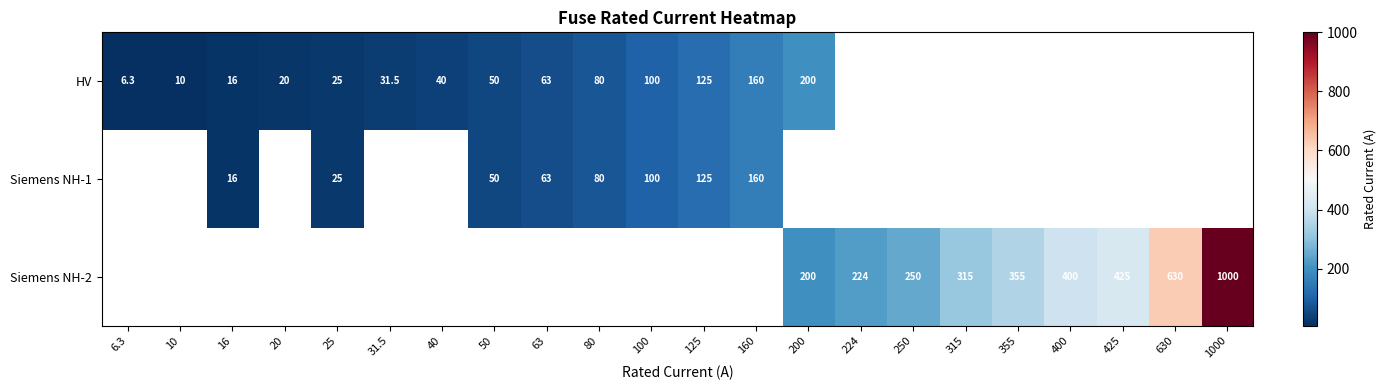

The value of HV at 25 is 7.5. True or false?

False